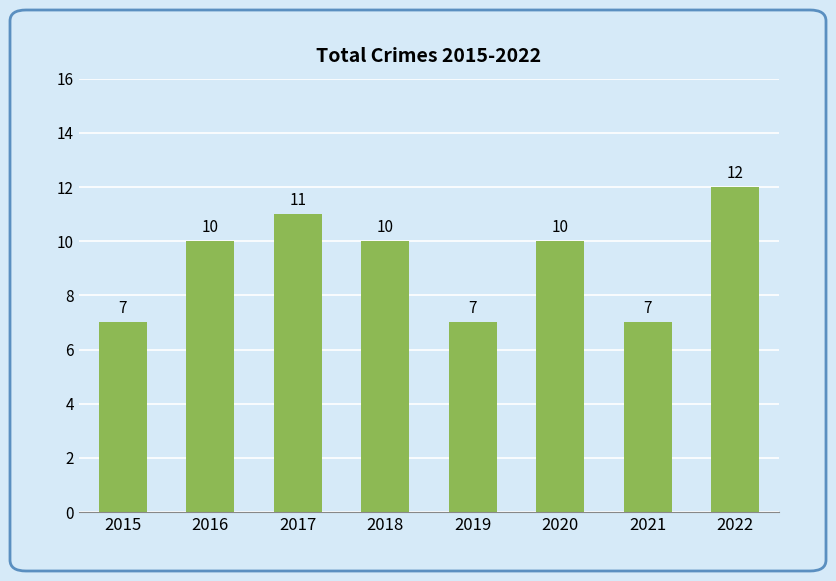

At which category does the chart reach its peak across all series?

2022